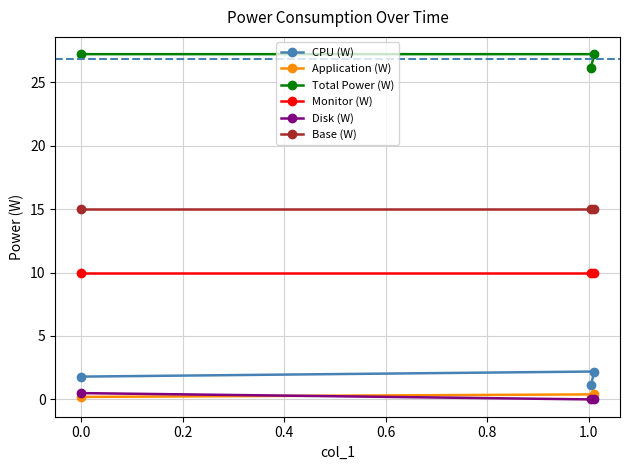

What is the average value of the Application (W) series?

0.2